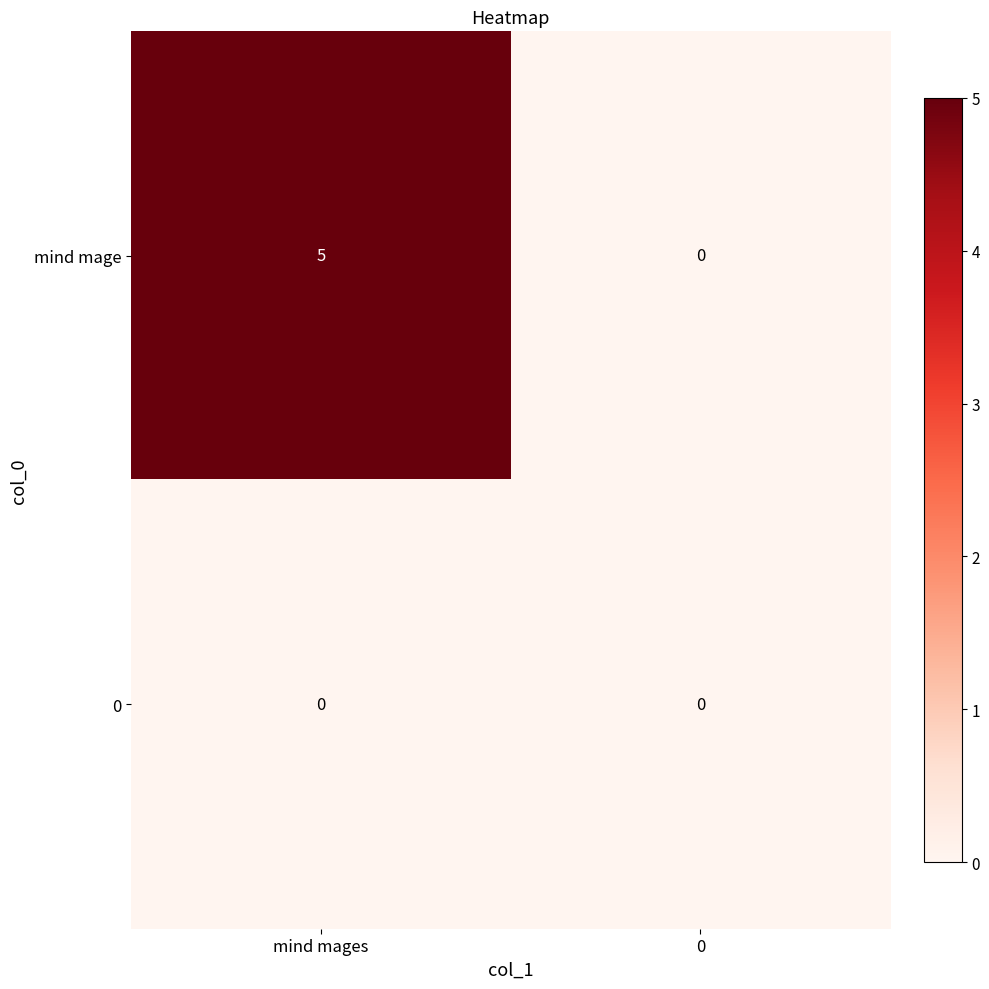

What is the spread (max minus min) of values at mind mages?

5